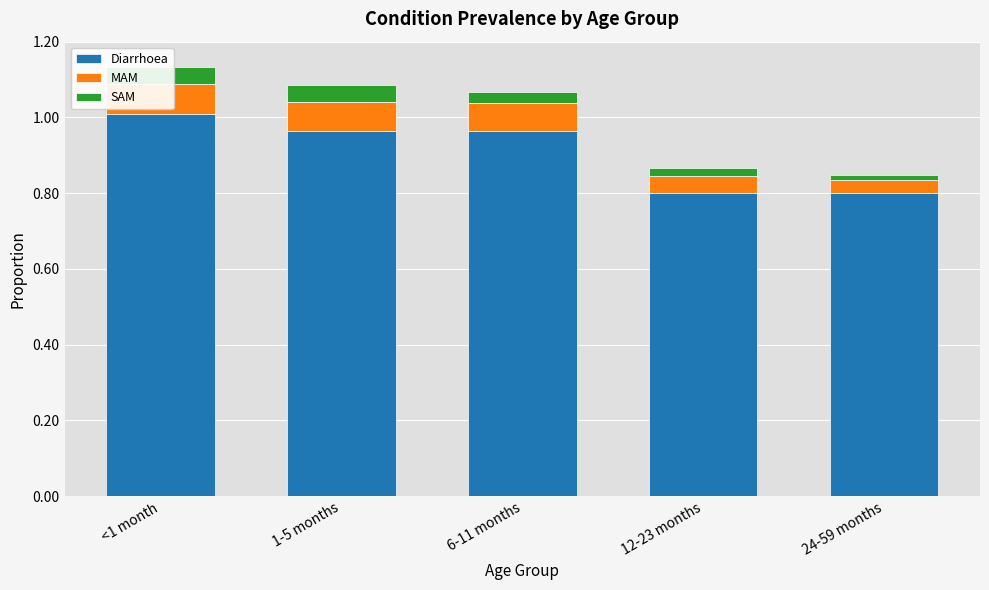

What position from the right is <1 month?

5